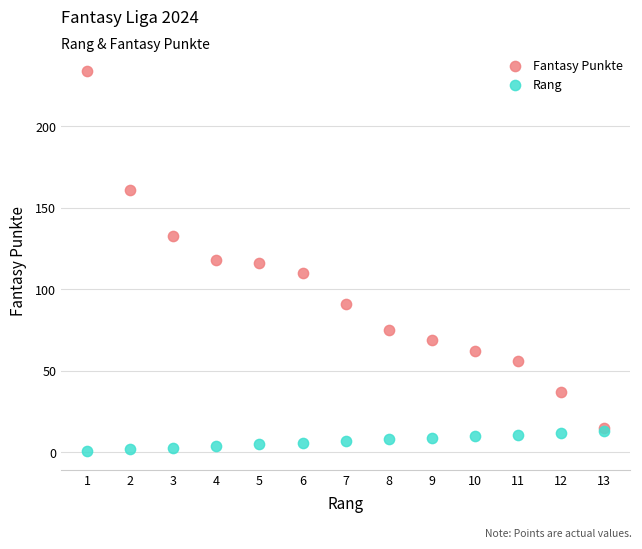

What are all the series names shown in the legend?

Fantasy Punkte, Rang